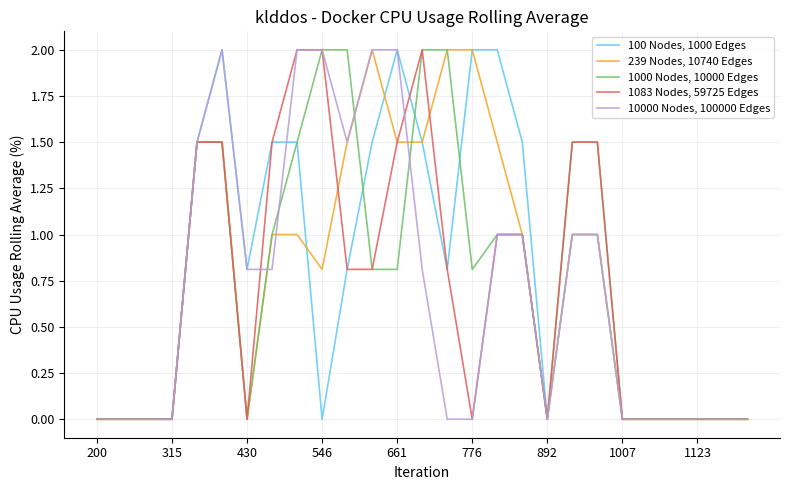

What is the greatest value displayed?

2.0